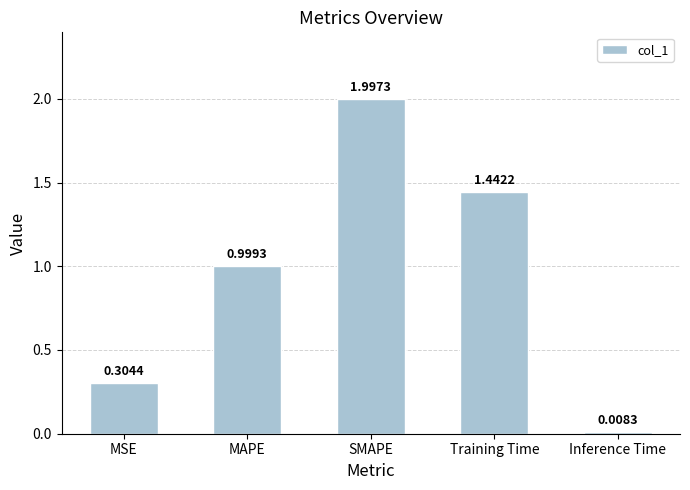

What is the label of the 4th bar from the right?

MAPE